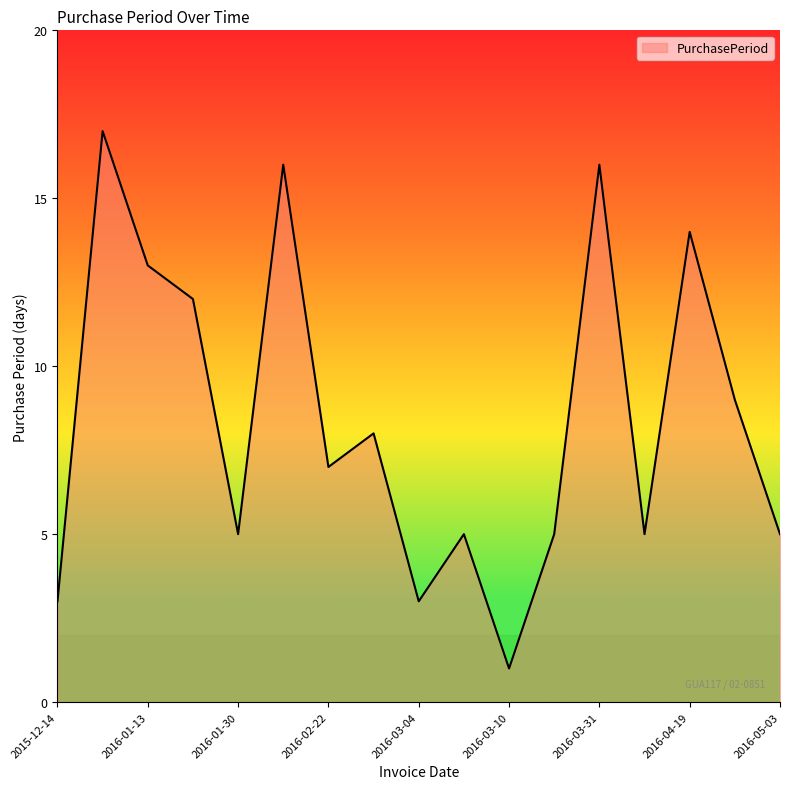

What is the difference between the maximum and minimum values?

16